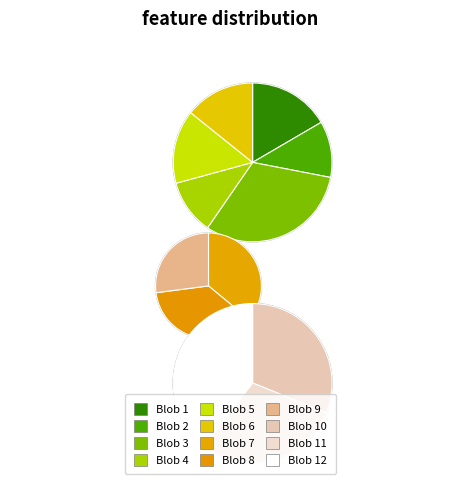

What percentage is the Blob 9 slice, to the nearest percent?

6%